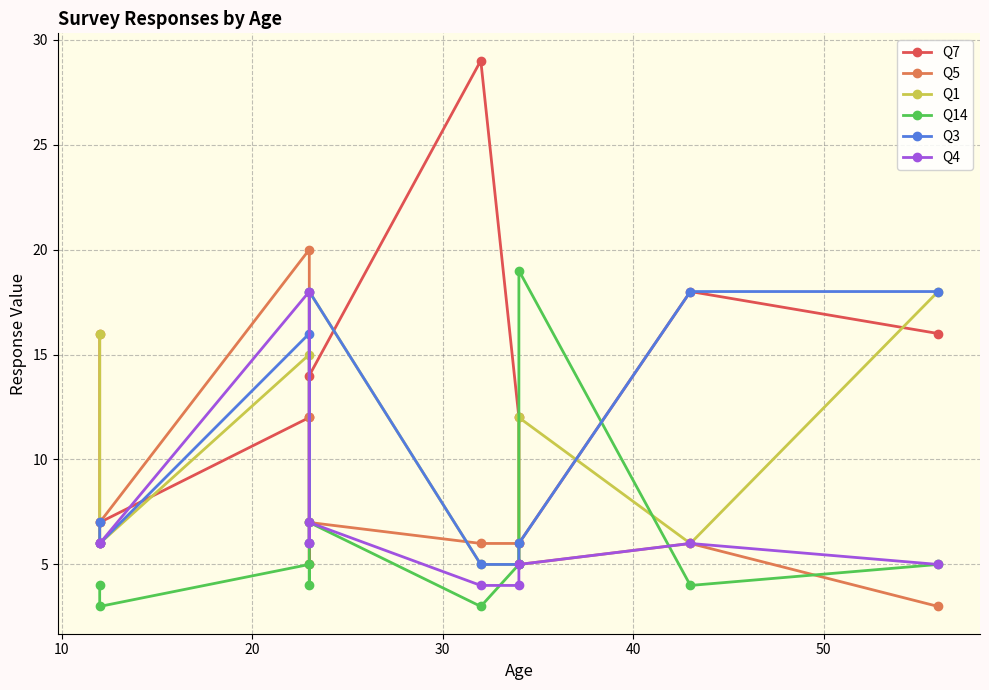

At 20, list the series in order from largest to smallest.

Q5, Q4, Q3, Q1, Q7, Q14